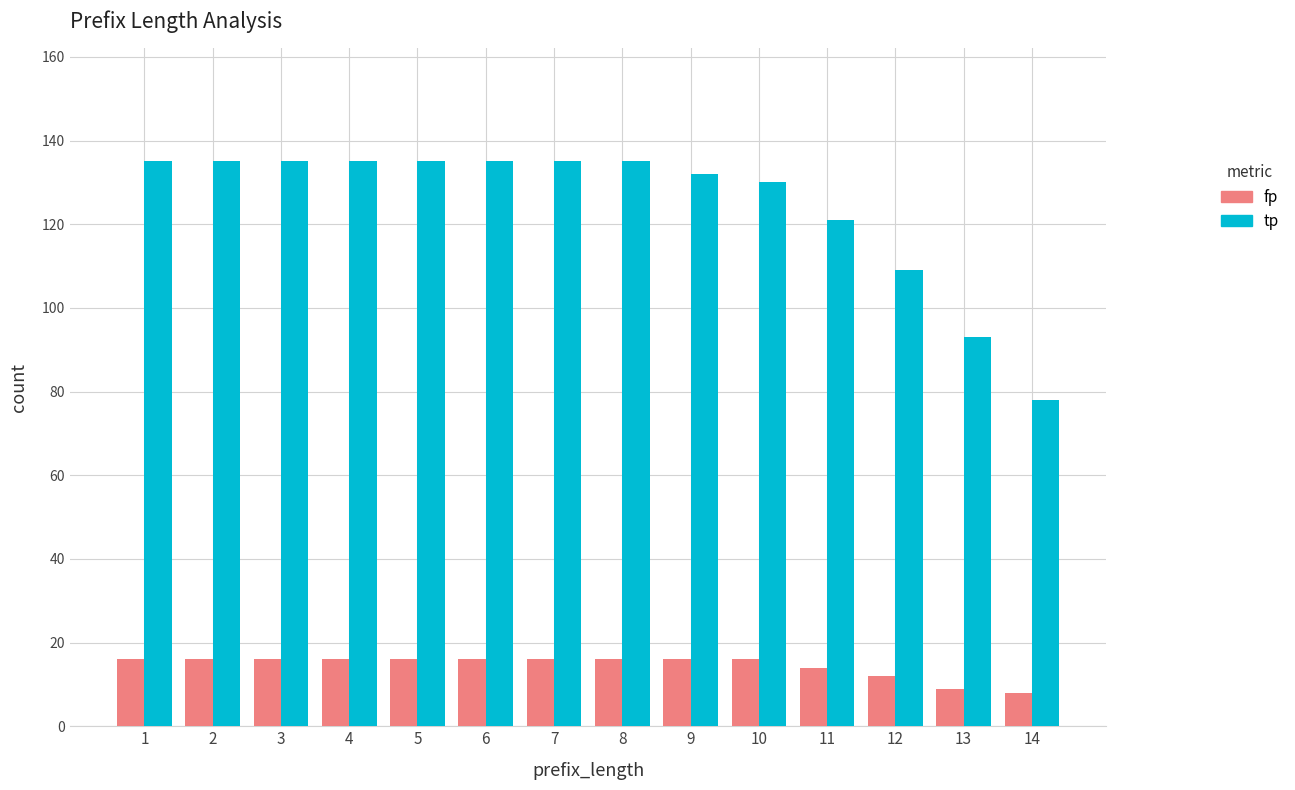

What is the maximum value for tp?

135